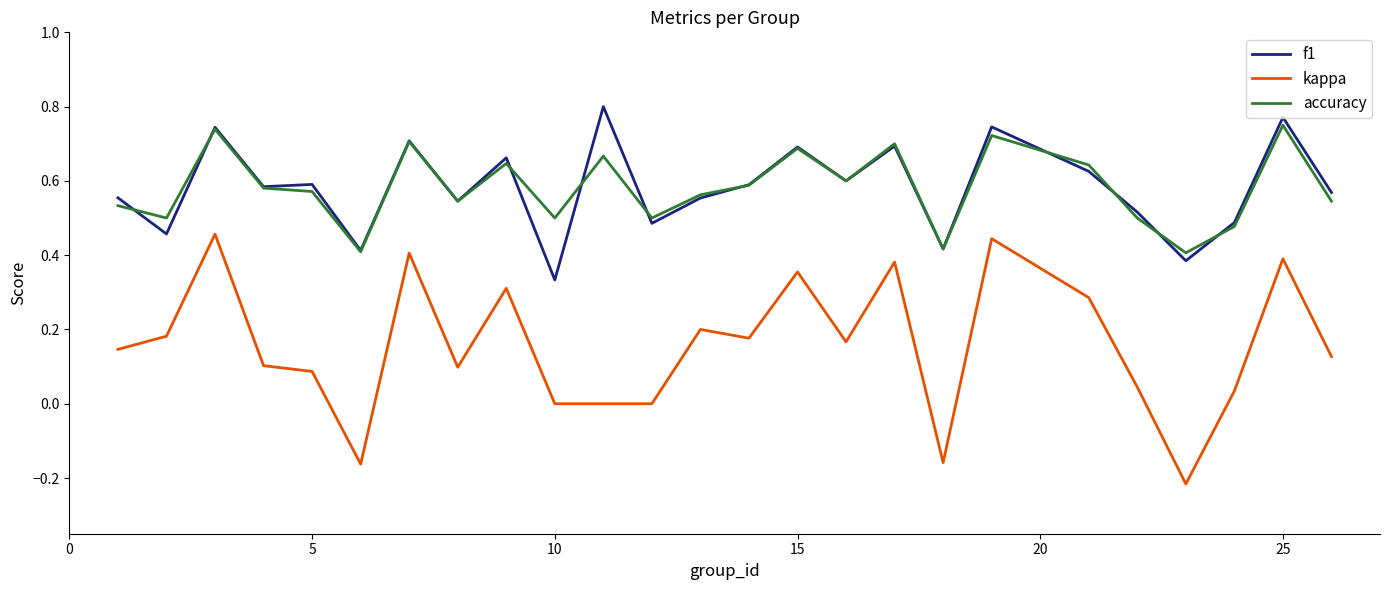

True or false: accuracy and kappa intersect in this chart.

False